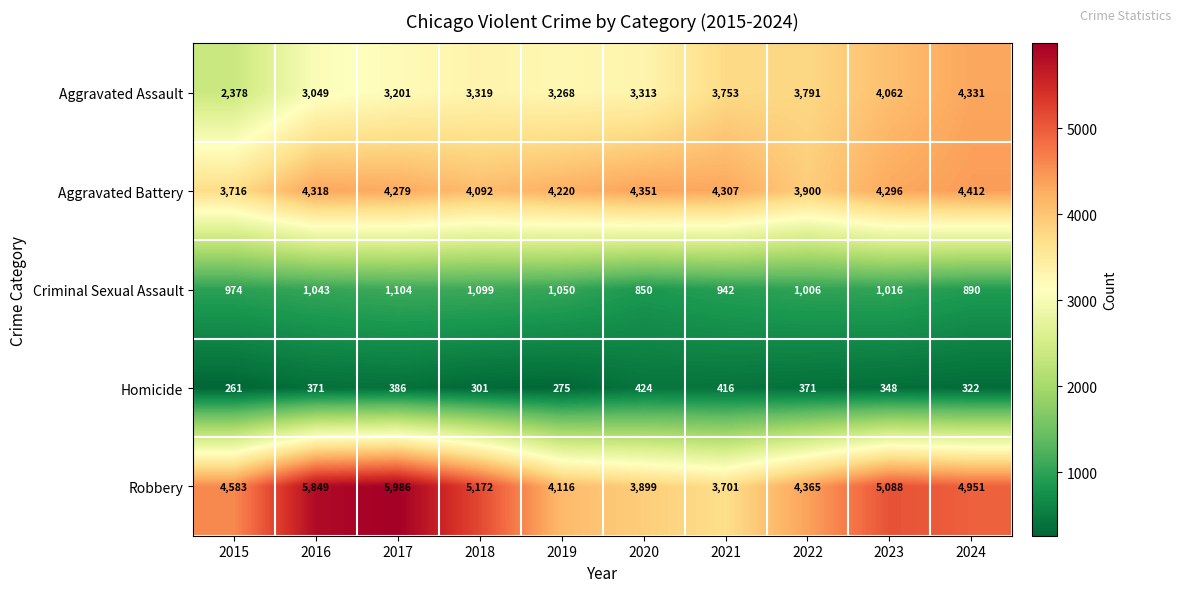

At how many categories does at least one series exceed 1553?

10